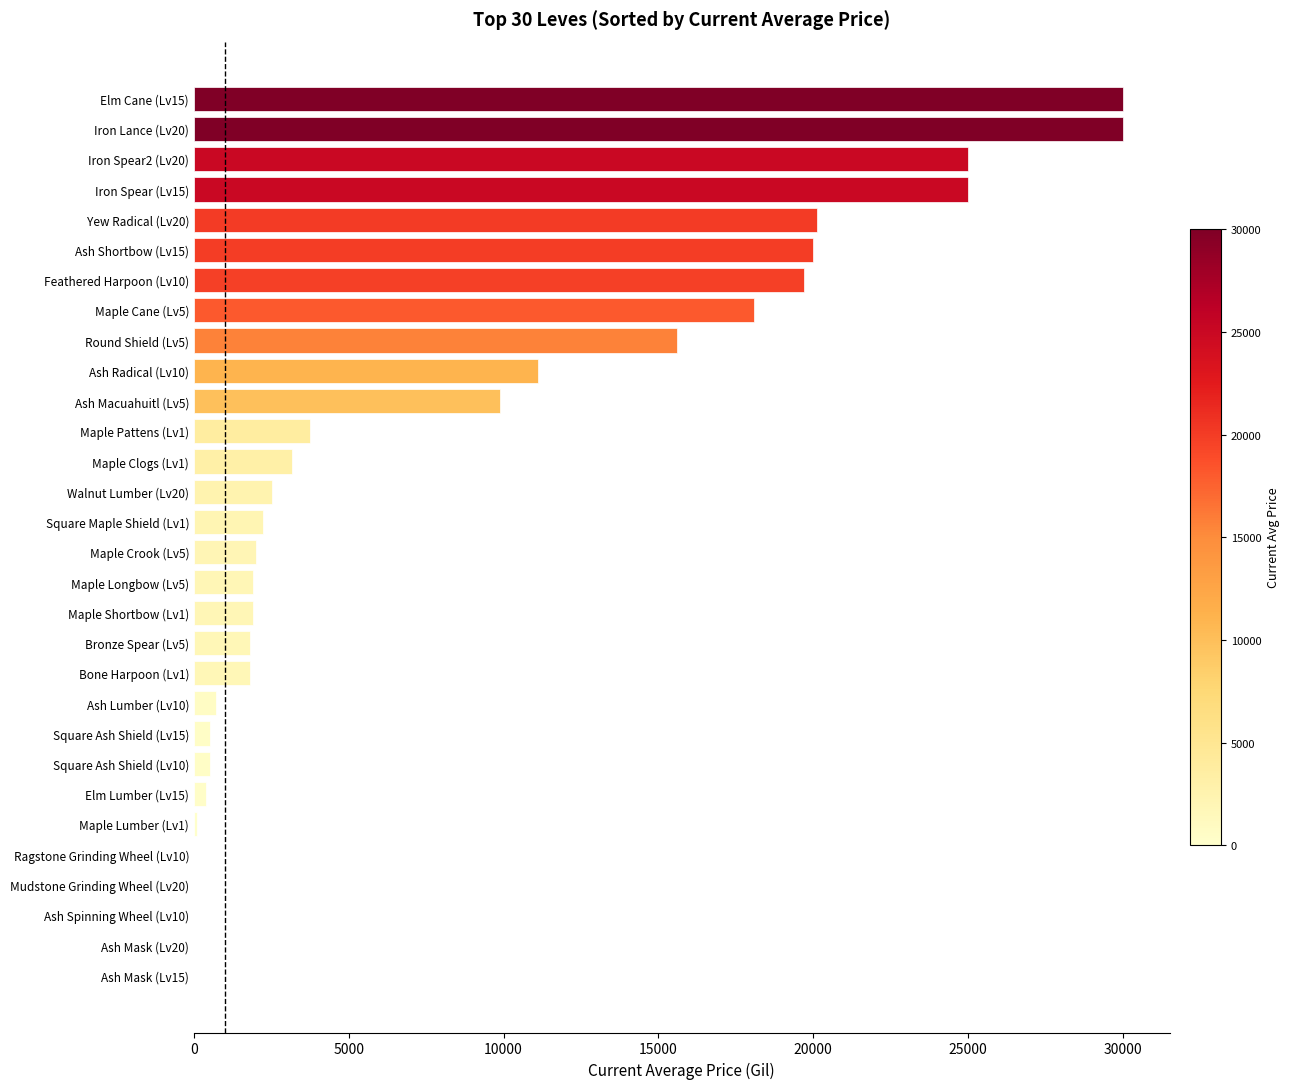

At which label is the value closest to 15007?

Round Shield (Lv5)